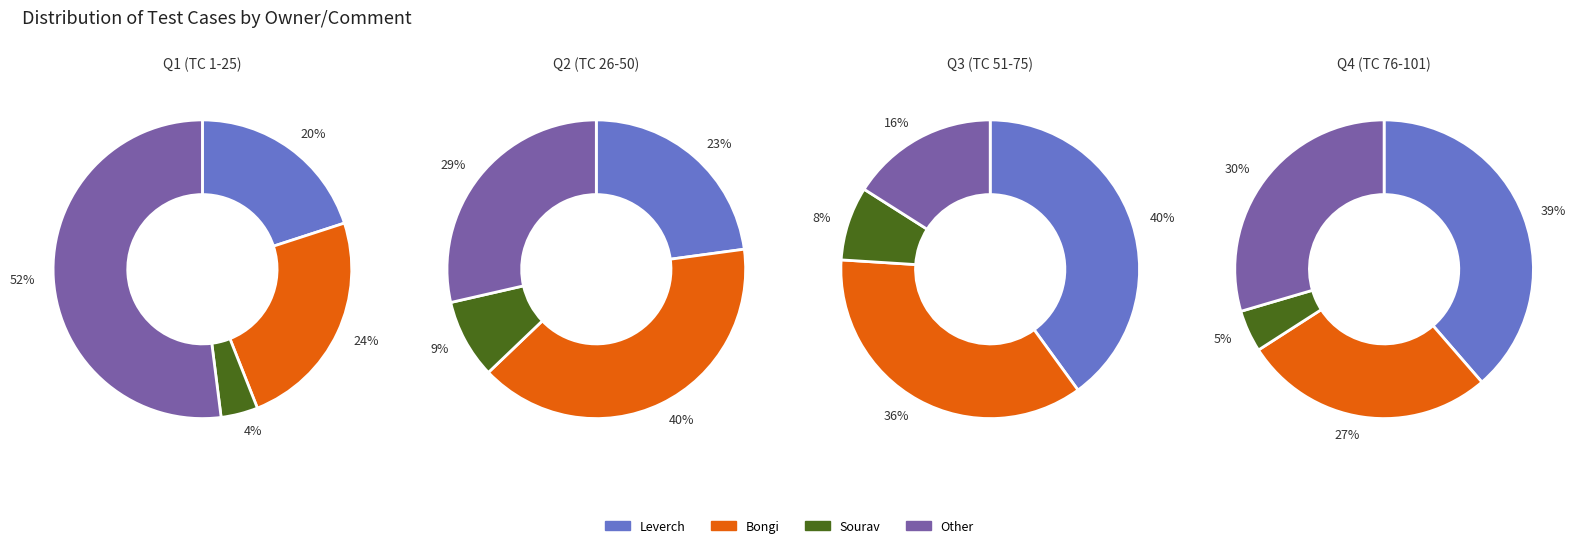

Does 1 account for over 50% of the chart?

No